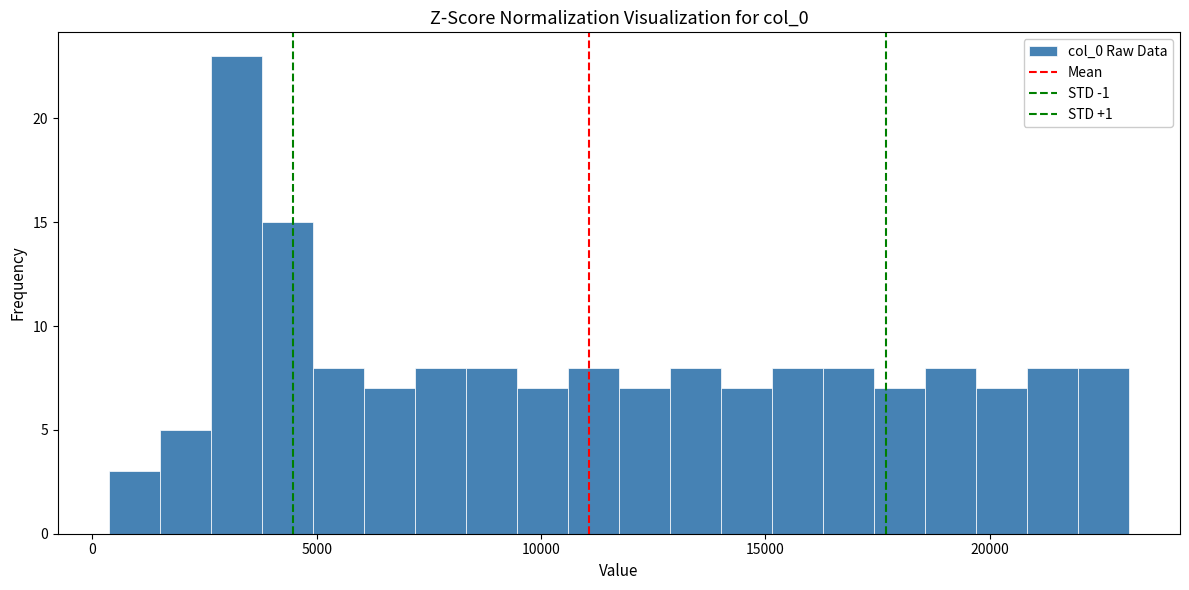

Around what value on the x-axis is the tallest bar? Give the approximate position of its centre, as read against the axis.

3000